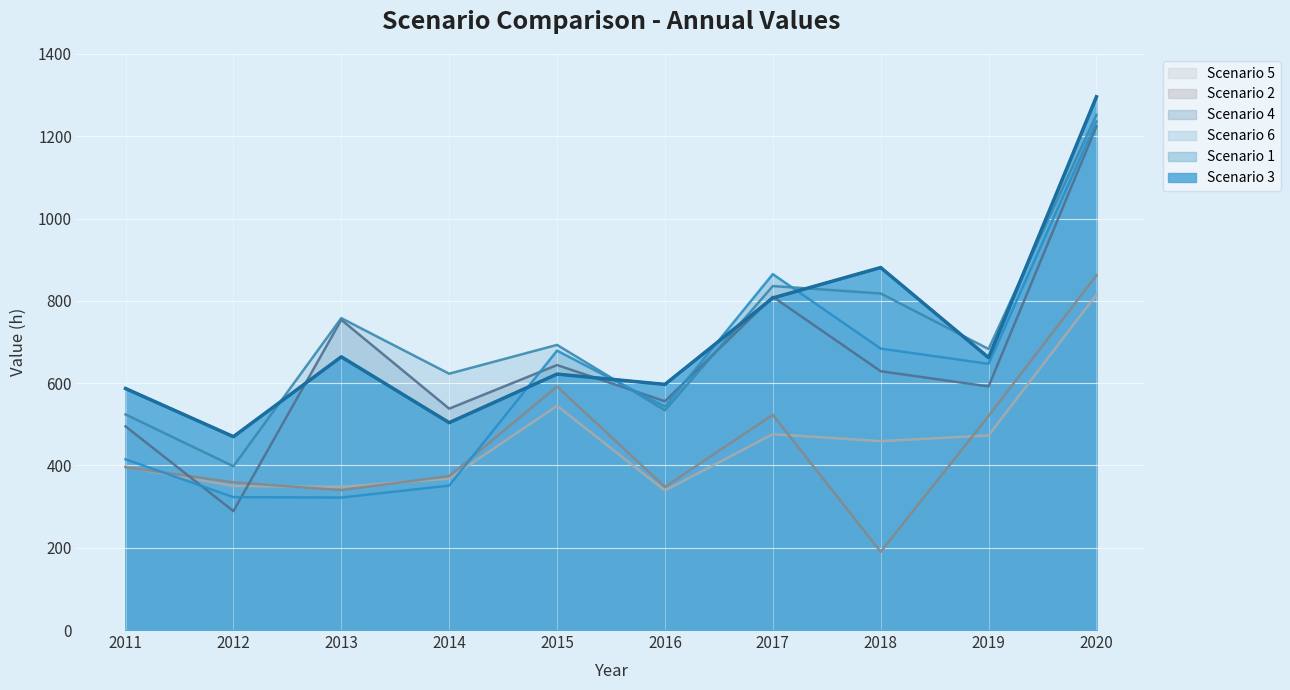

List the labels in order of Scenario 2 value, smallest first.

2018, 2013, 2016, 2012, 2014, 2011, 2019, 2017, 2015, 2020